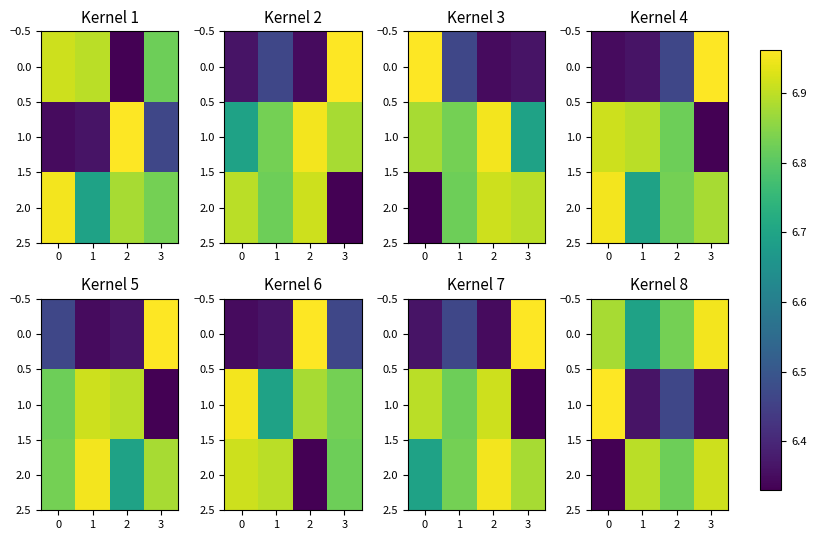

What is the difference between the second highest and second lowest values in the 1.0 series?

0.1